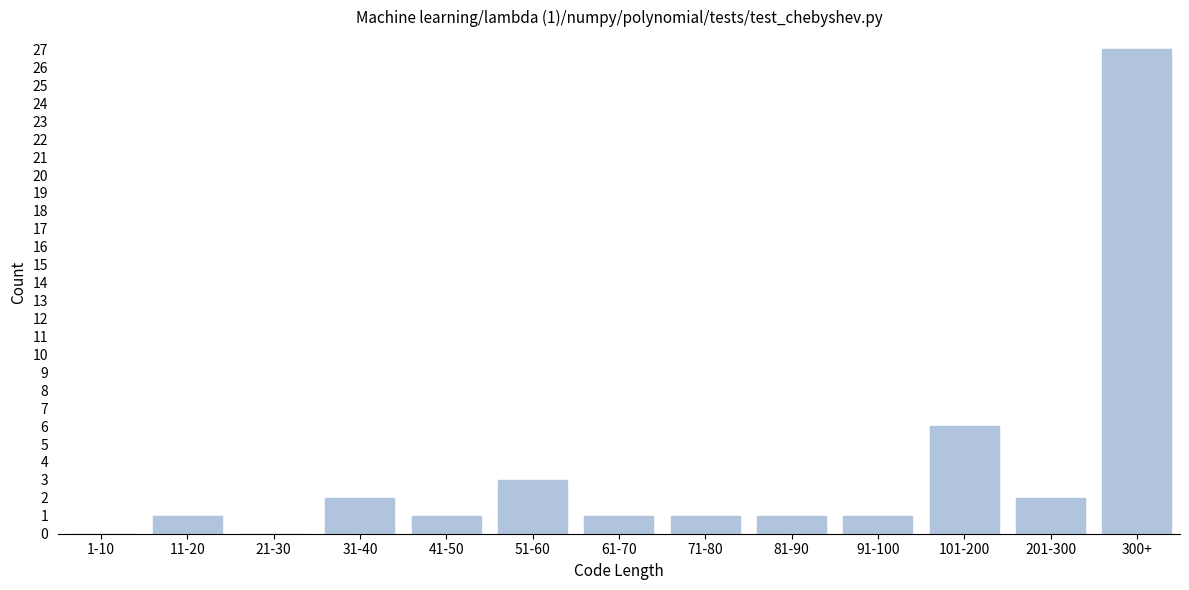

Reading left to right, extract all data points from this chart.

1-10=0	11-20=1	21-30=0	31-40=2	41-50=1	51-60=3	61-70=1	71-80=1	81-90=1	91-100=1	101-200=6	201-300=2	300+=27